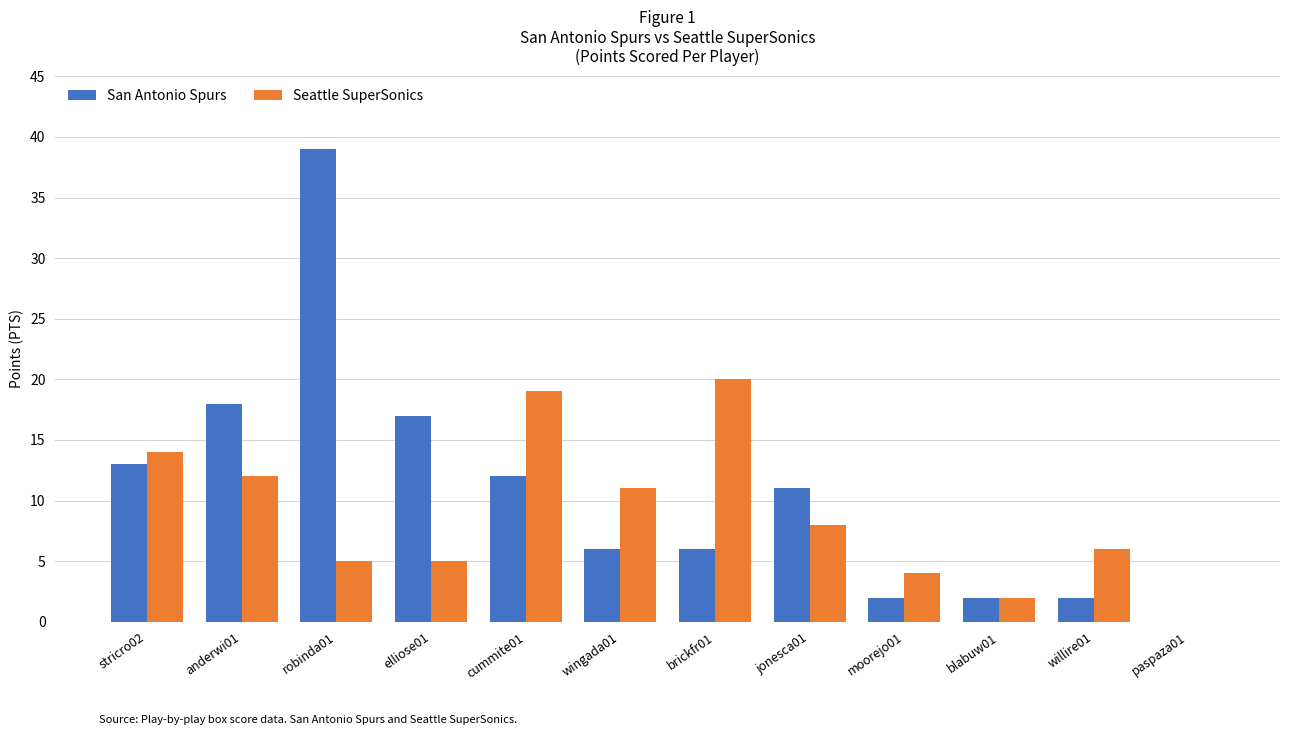

Is it true that Seattle SuperSonics equals 7 at brickfr01?

False